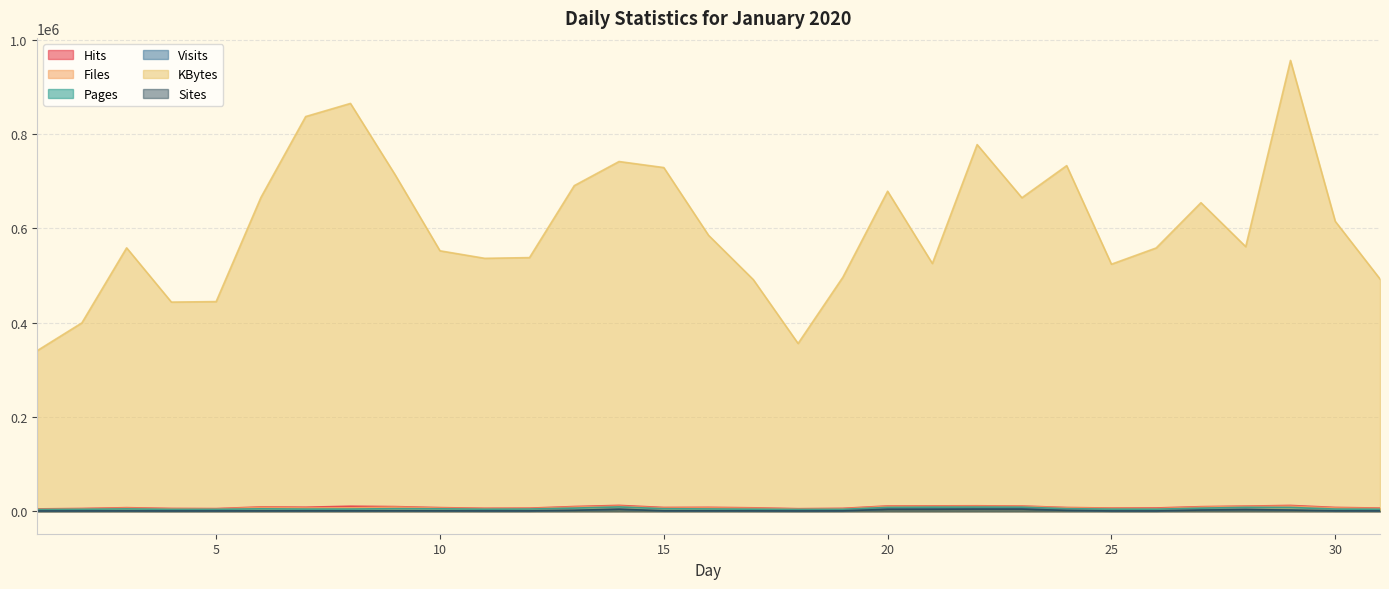

At how many categories does at least one series exceed 568010?

15